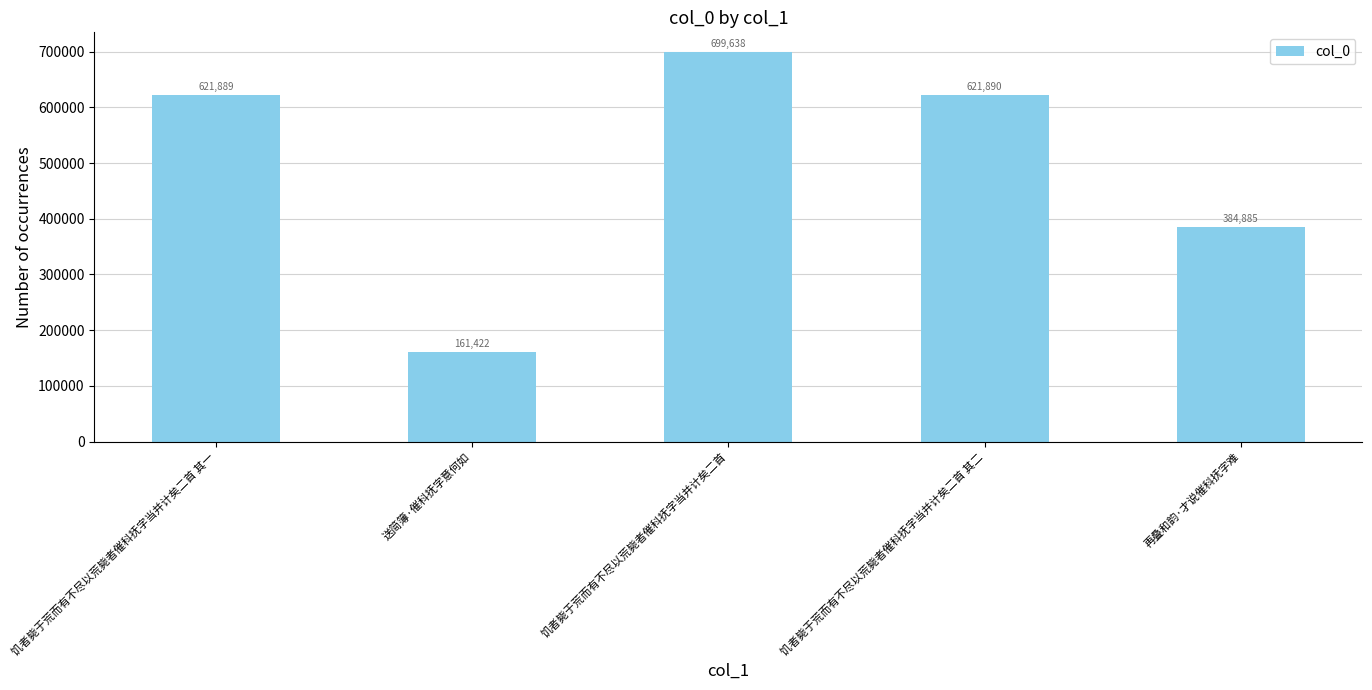

What is the smallest value displayed?

161422